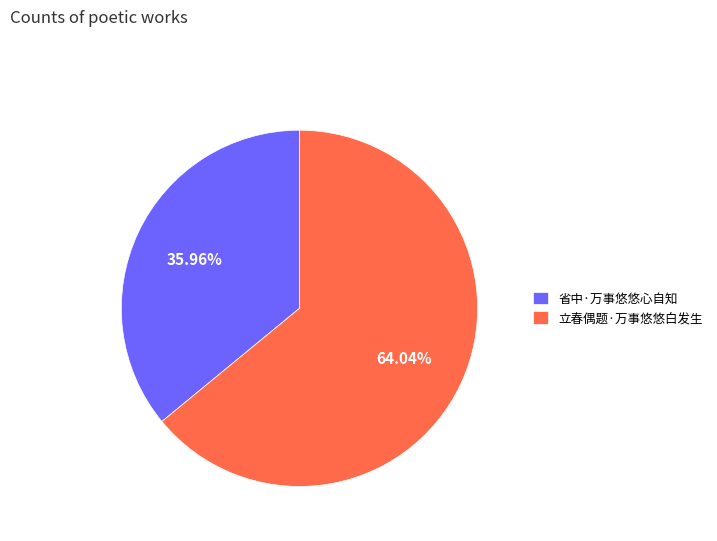

To the nearest percent, what is the combined percentage of 省中·万事悠悠心自知 and 立春偶题·万事悠悠白发生?

100%